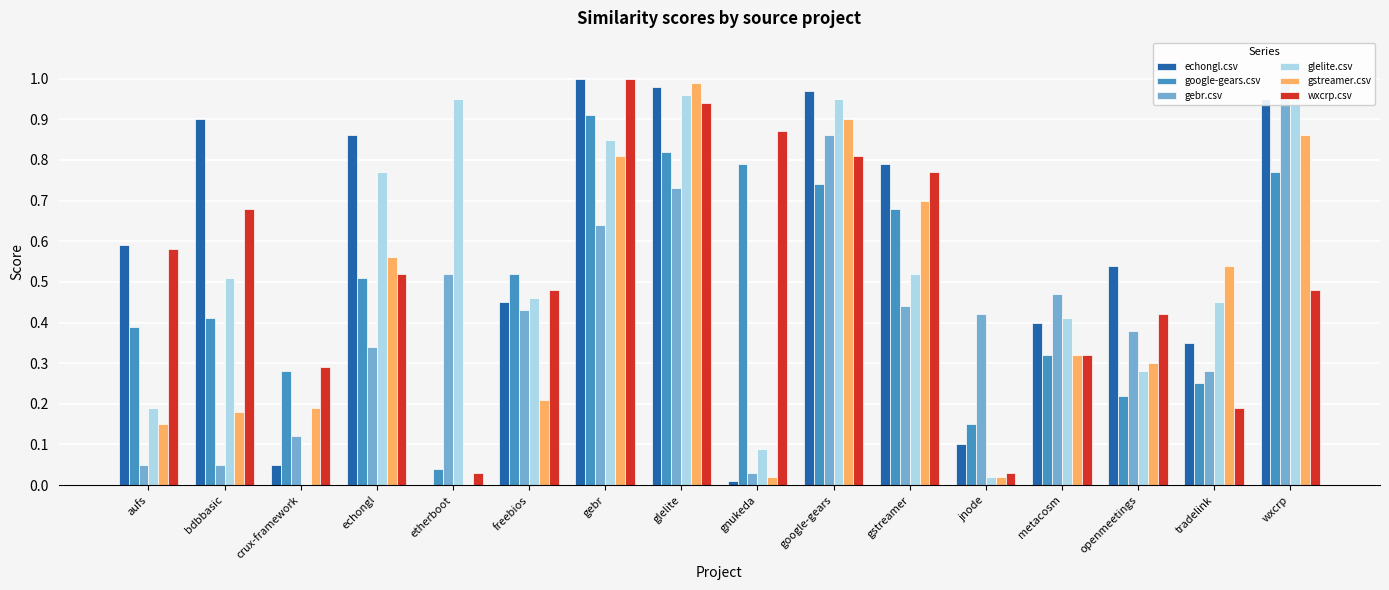

Which series has the largest range (max minus min)?

echongl.csv